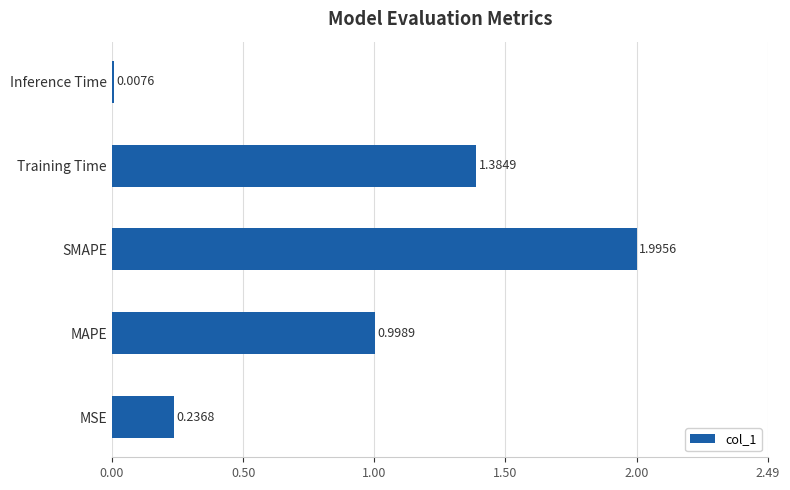

List the labels in order of value, largest first.

SMAPE, Training Time, MAPE, MSE, Inference Time